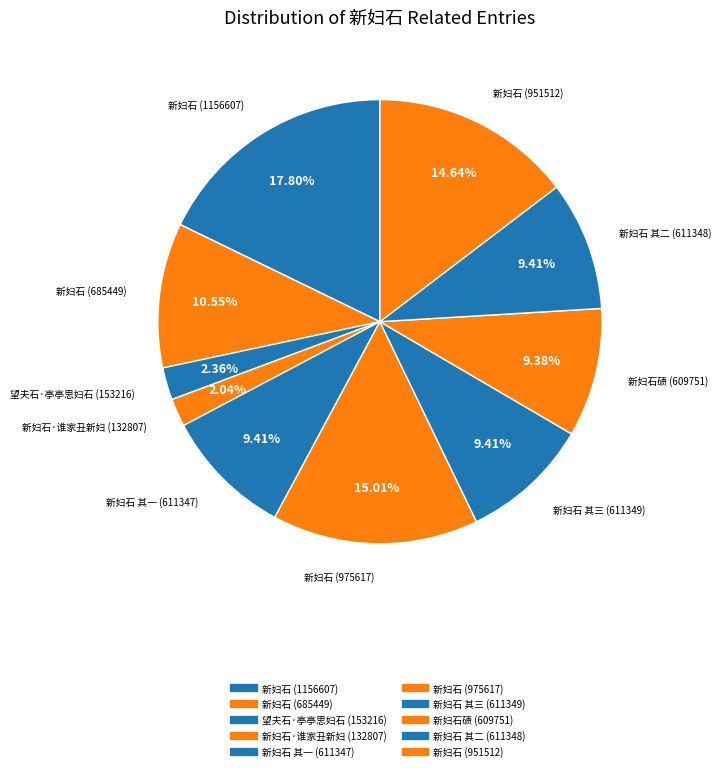

Rank the categories by value from lowest to highest.

新妇石·谁家丑新妇 (132807), 望夫石·亭亭思妇石 (153216), 新妇石碛 (609751), 新妇石 其一 (611347), 新妇石 其二 (611348), 新妇石 其三 (611349), 新妇石 (685449), 新妇石 (951512), 新妇石 (975617), 新妇石 (1156607)